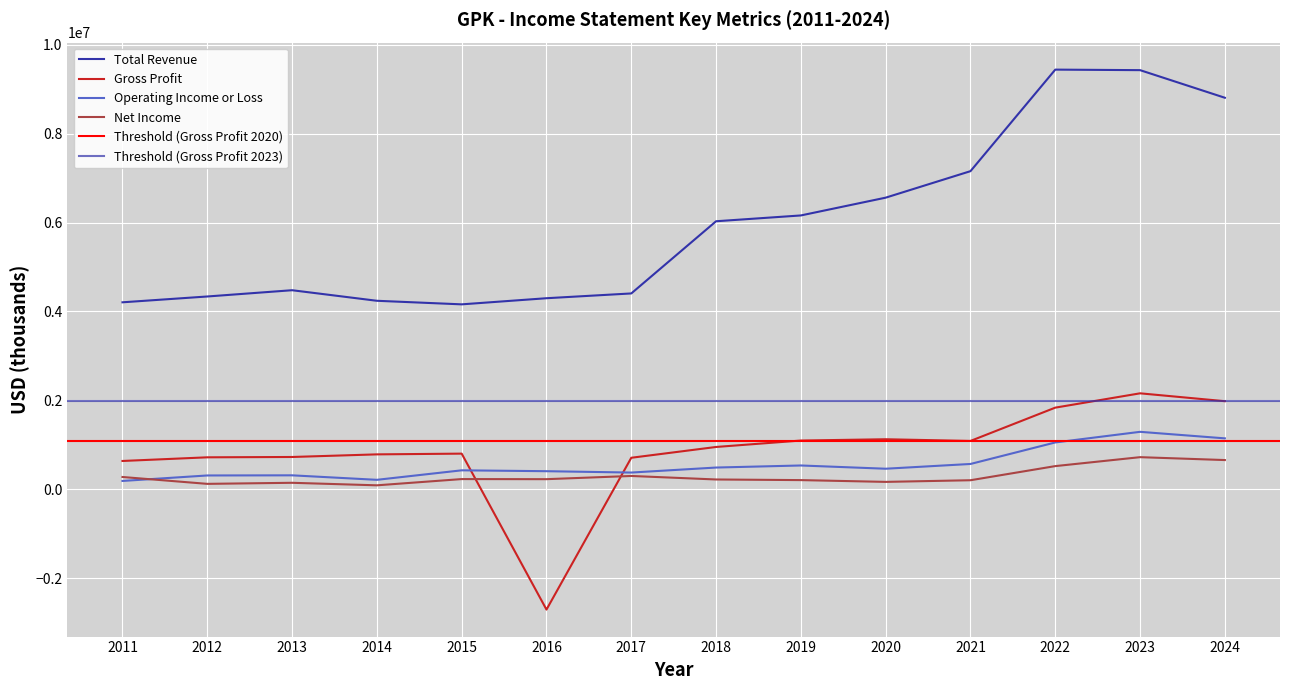

What is the average value of the Operating Income or Loss series?

556464